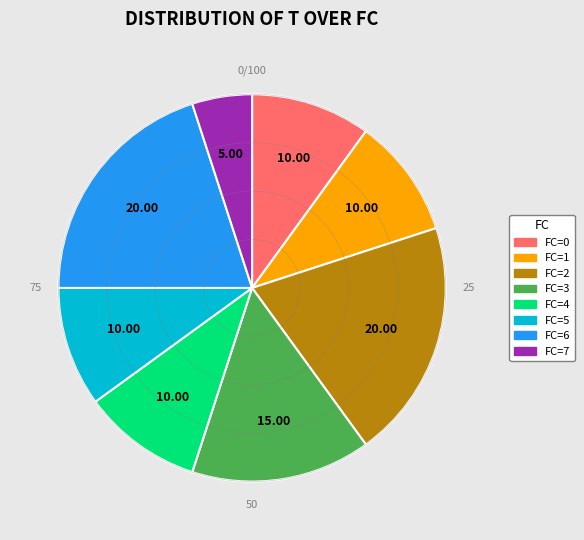

Is there a majority slice in this chart?

No